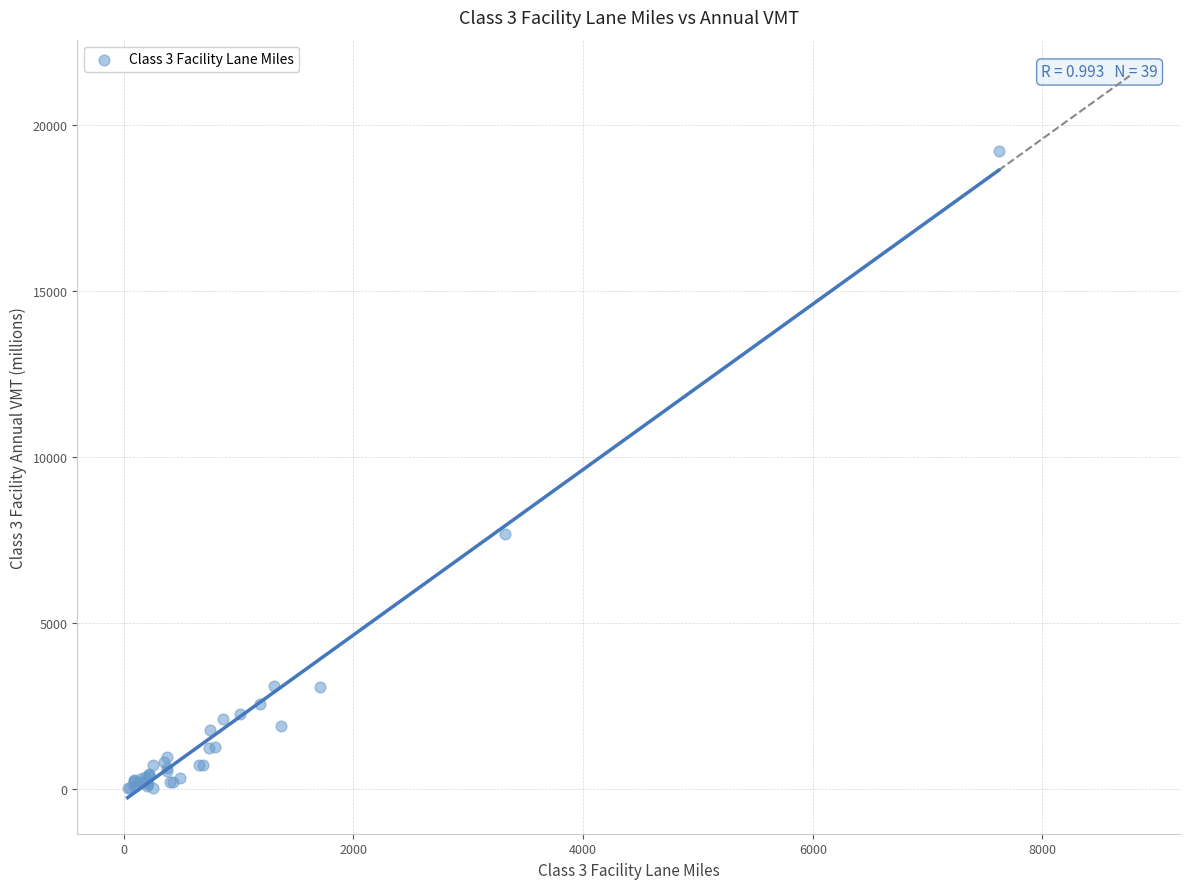

What Y value in the scatter plot is closest to 9613?

7698.1